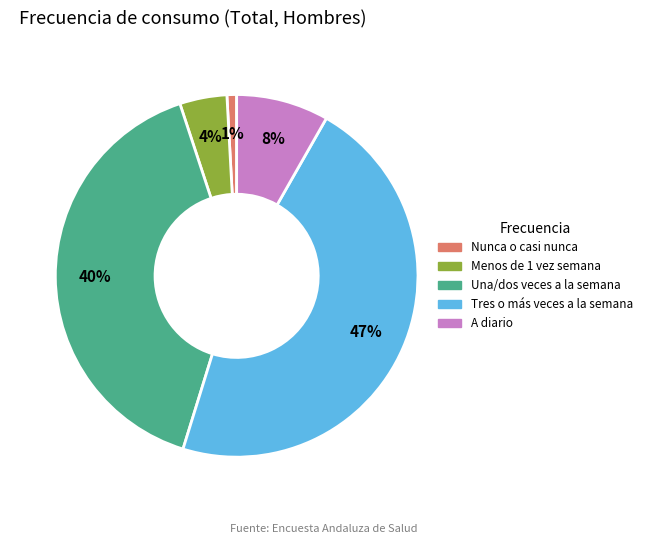

Is A diario the majority of the pie?

No